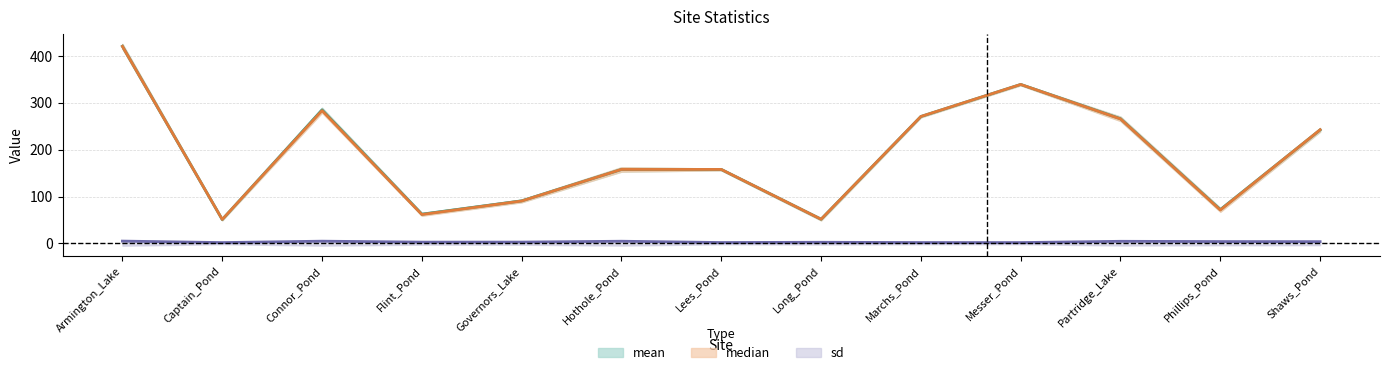

Count the number of data series in this chart.

3